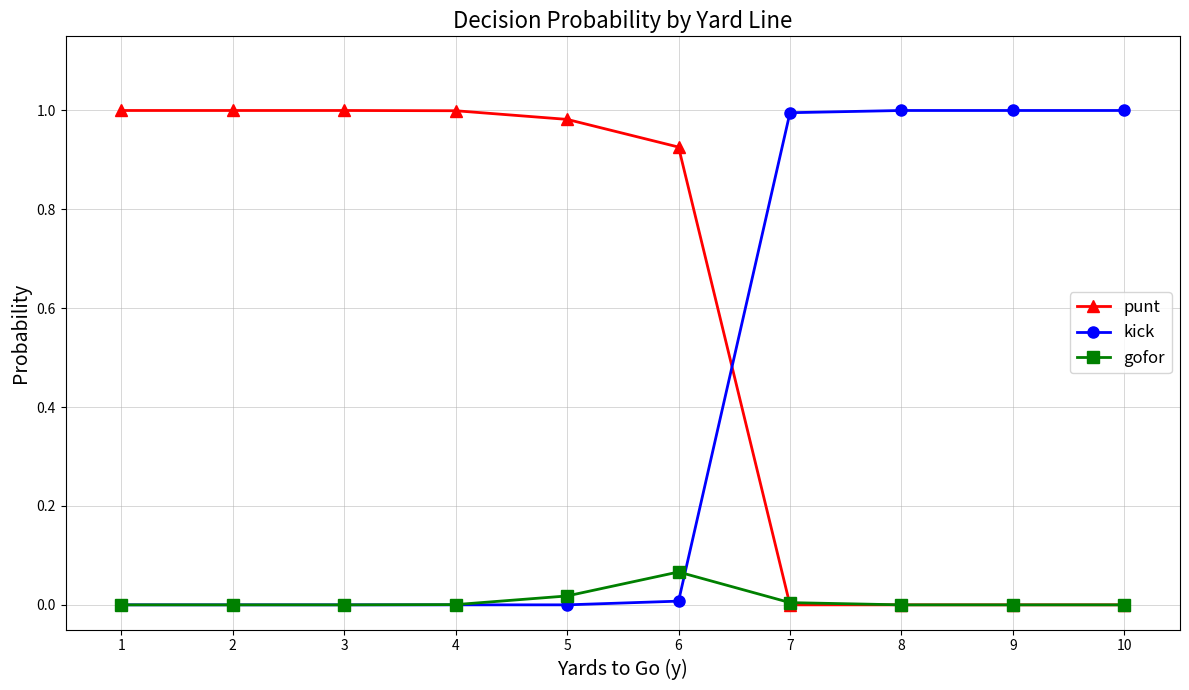

Count the number of data series in this chart.

3